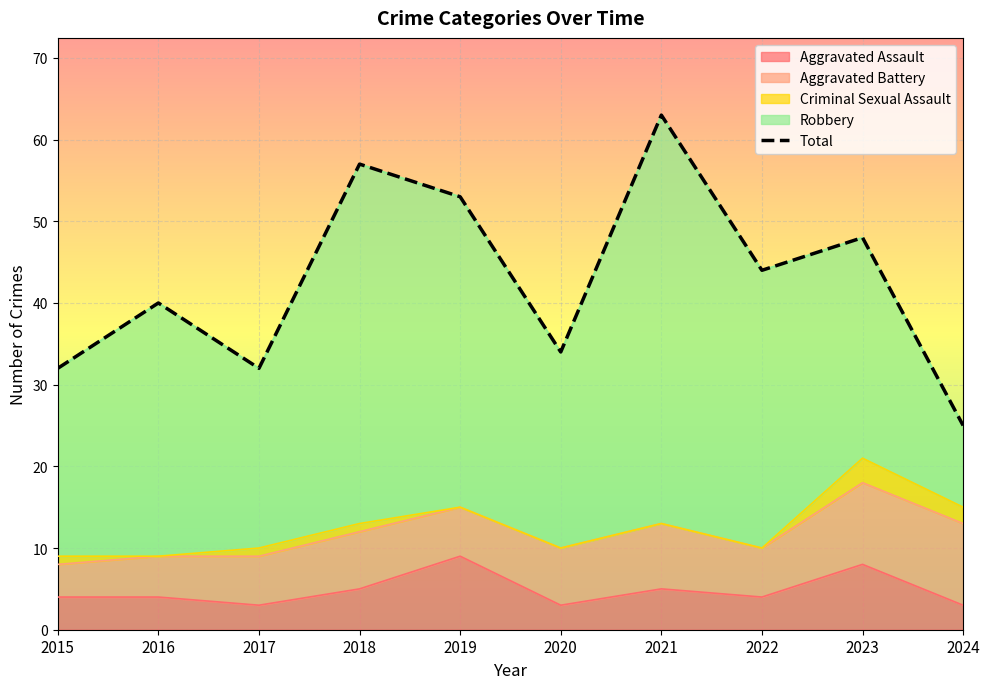

At which category is the sum across all series the highest?

2021